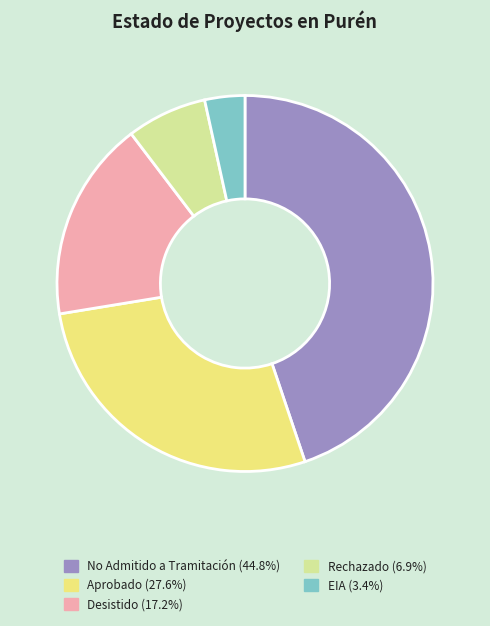

Combined, do EIA (3.4%) and Rechazado (6.9%) account for over 50%?

No